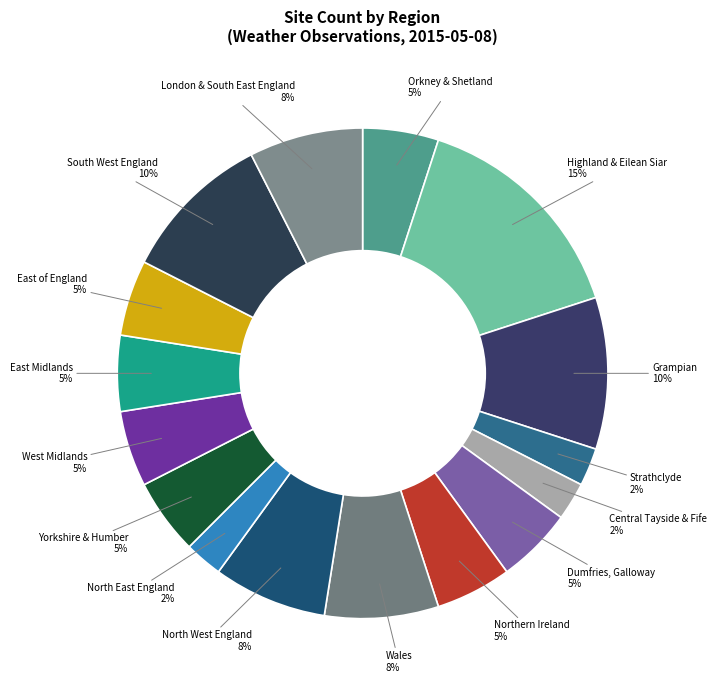

Count the number of slices in the pie.

16